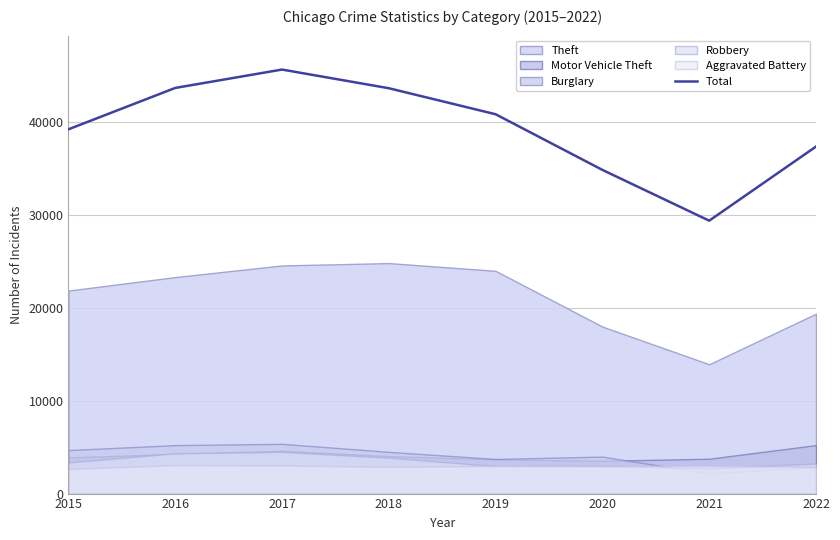

Reading right to left, transcribe all the data shown in this chart.

37405	29417	34890	40890	43694	45706	43725	39265